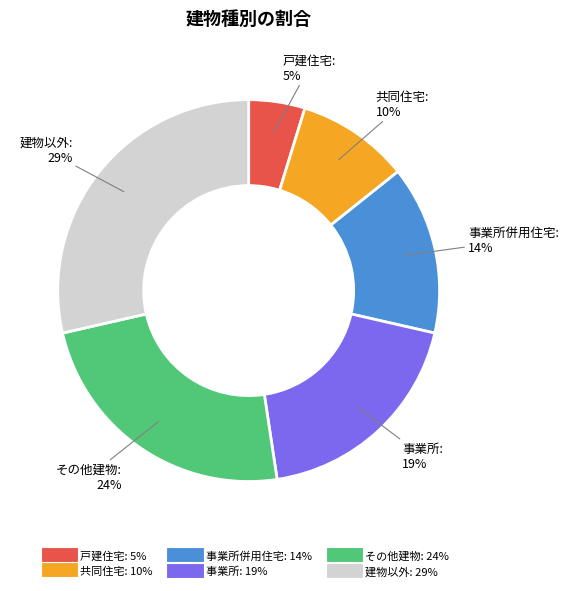

Is there a majority slice in this chart?

No